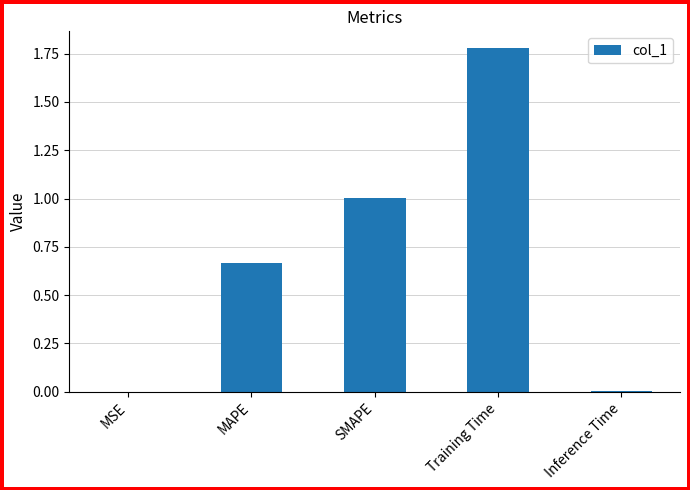

Which label corresponds to the largest value in the chart?

Training Time